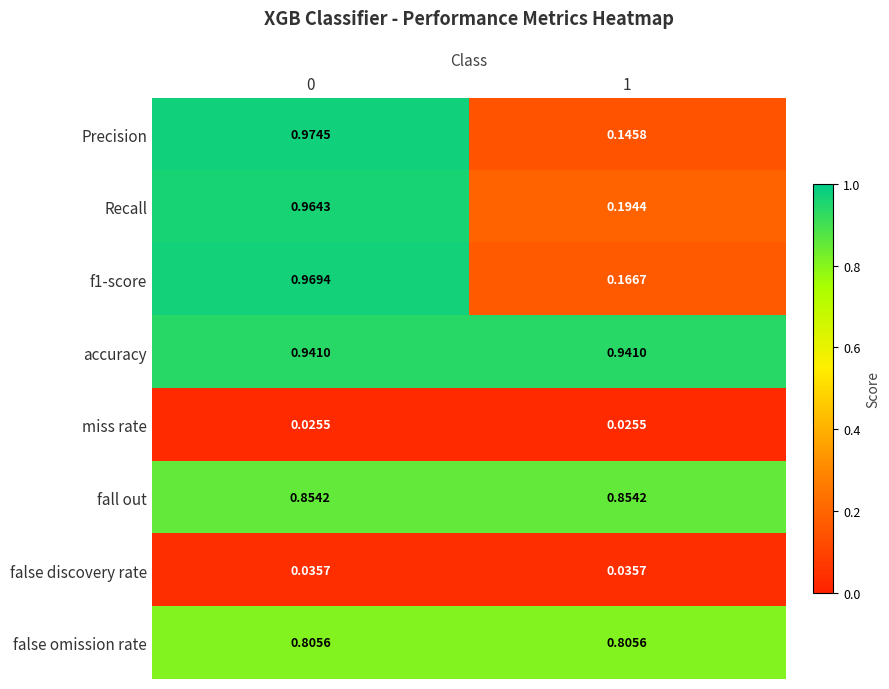

Which series changed the most between 0 and 1?

Precision